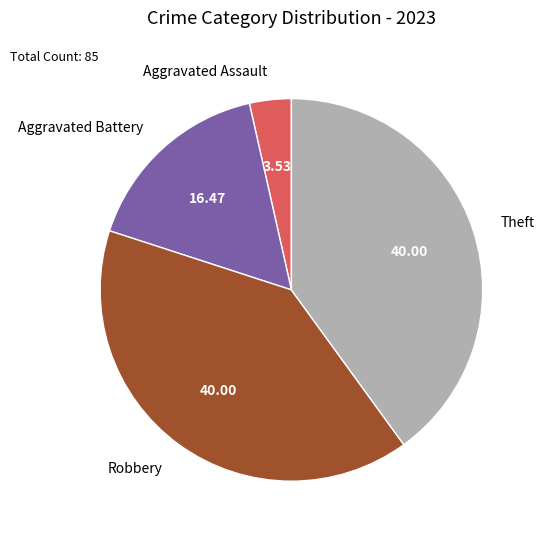

Is it true that Robbery is 30% of the pie?

False